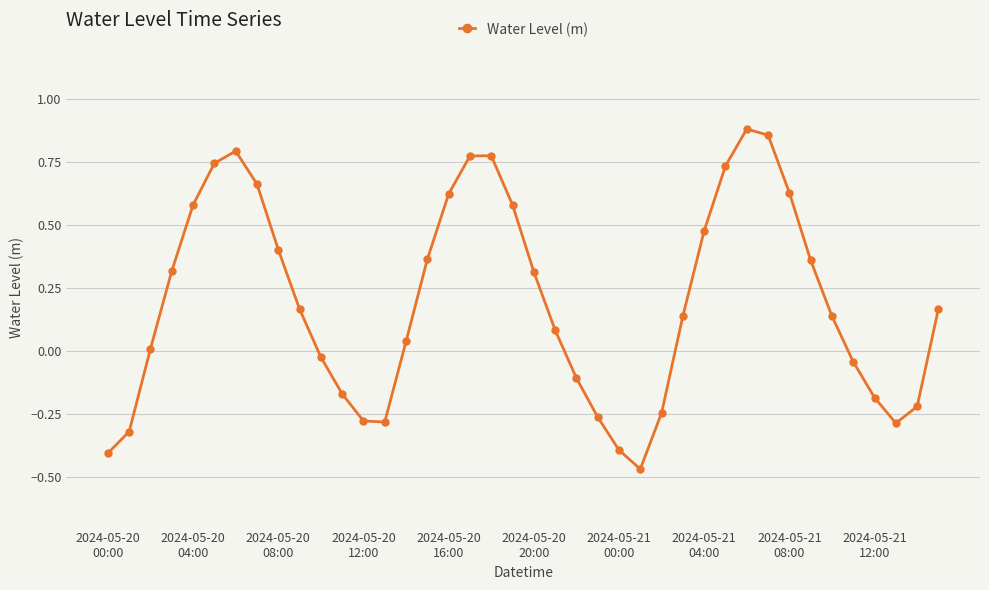

How many points are higher than both their immediate neighbors (excluding endpoints)?

3